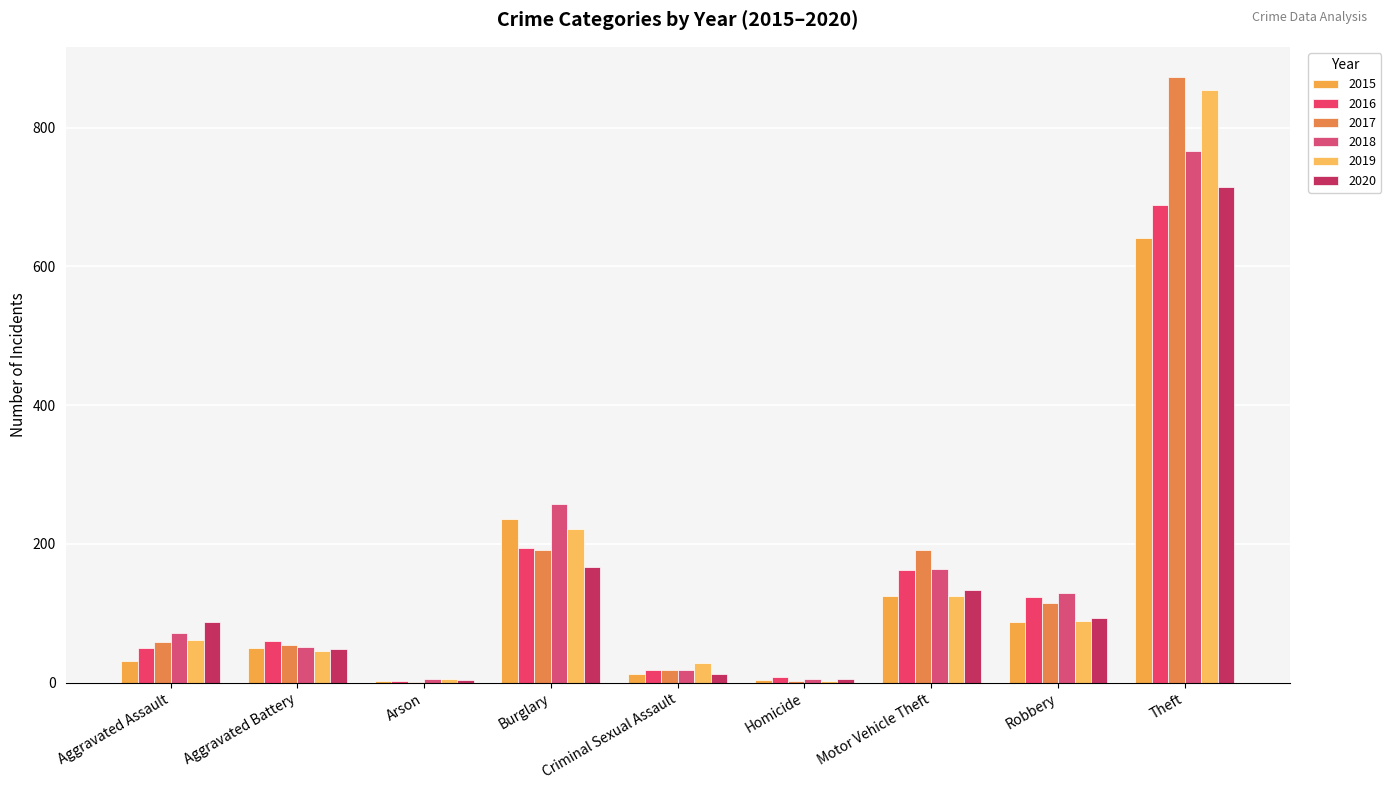

What are all the series names shown in the legend?

2015, 2016, 2017, 2018, 2019, 2020